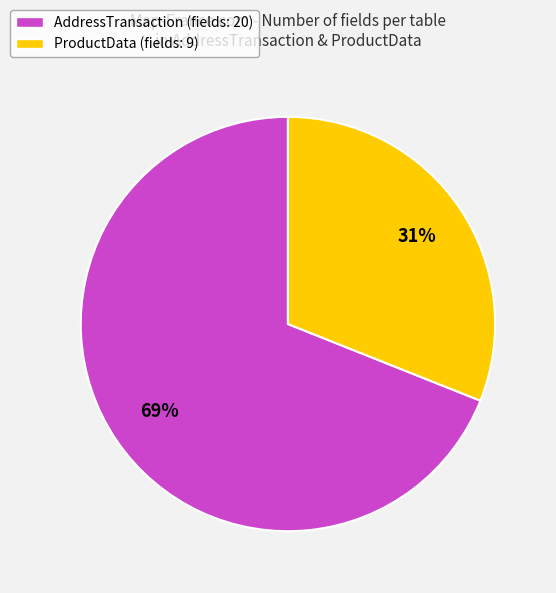

Do AddressTransaction (fields: 20) and ProductData (fields: 9) together represent more than half of the pie?

Yes